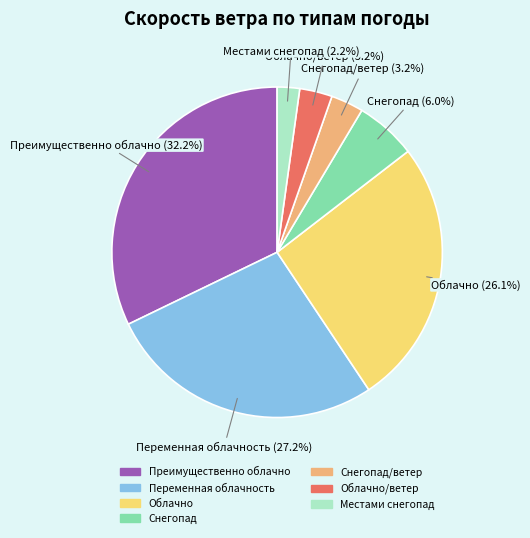

Is there any slice that represents more than half of the pie?

No